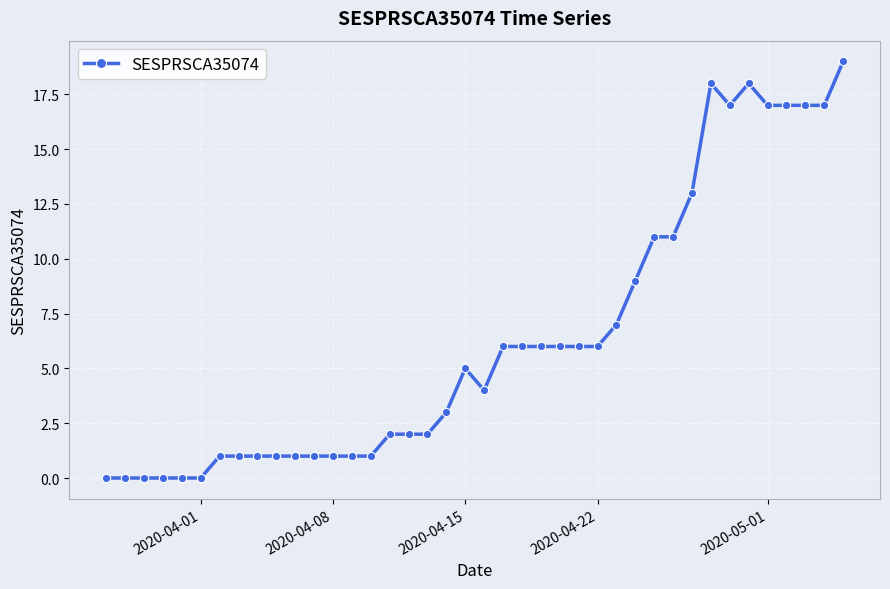

True or false: there are more than 1 points higher than both neighbors.

True